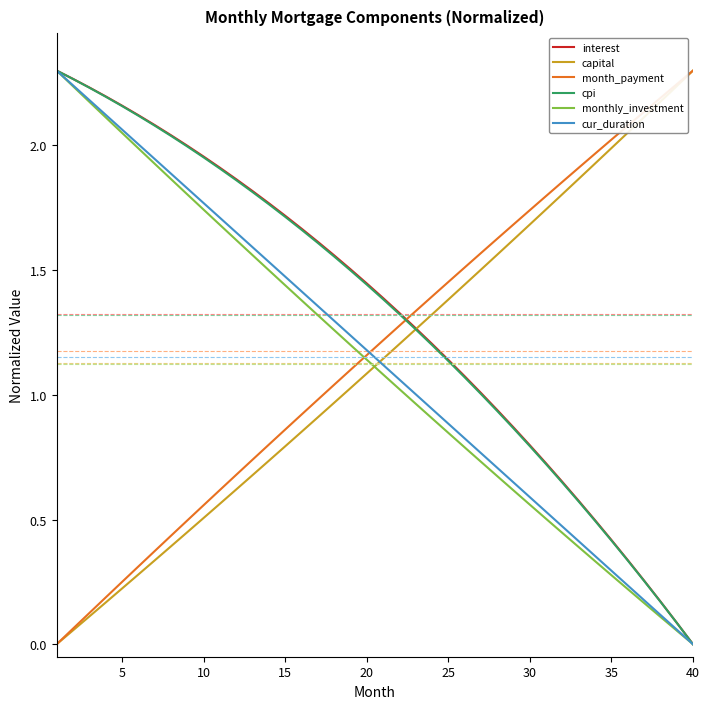

True or false: monthly_investment has more than 2 interior local peaks.

False